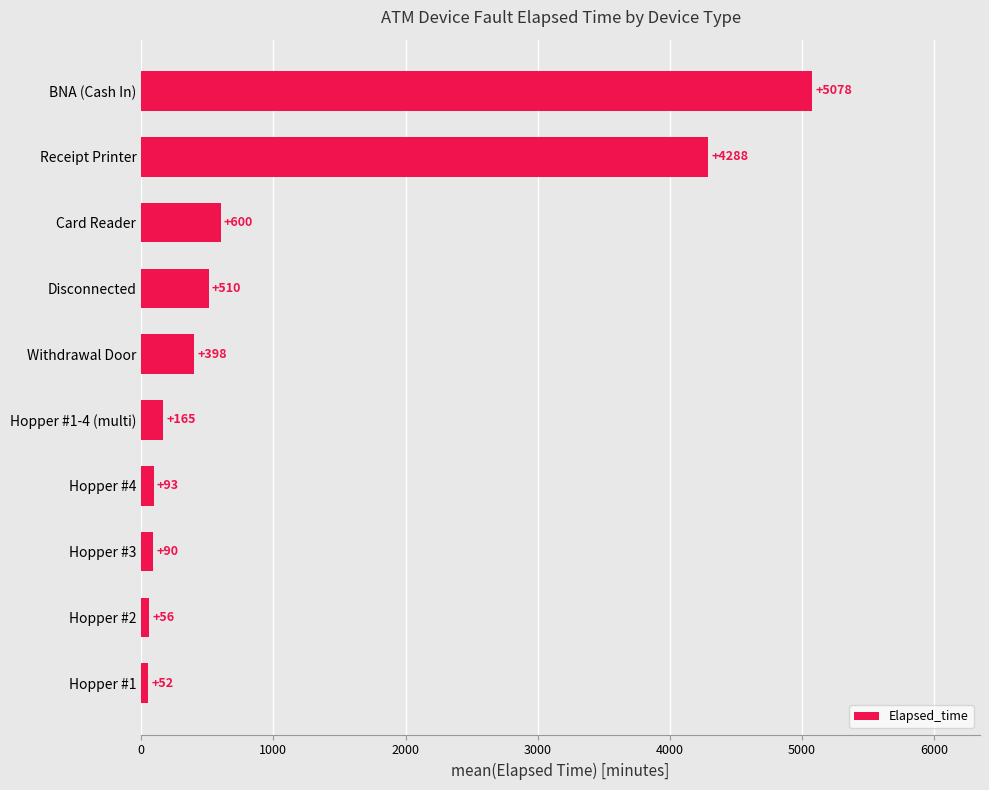

The value at Hopper #2 is 56.2. True or false?

True